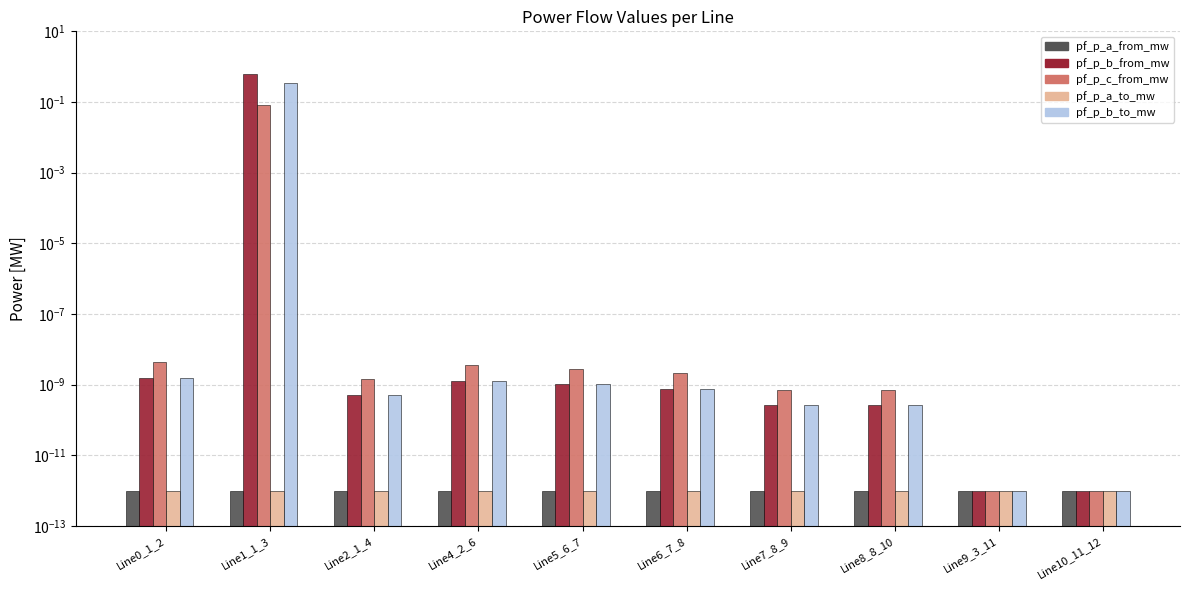

Where is pf_p_a_from_mw nearest to the value 0?

Line0_1_2